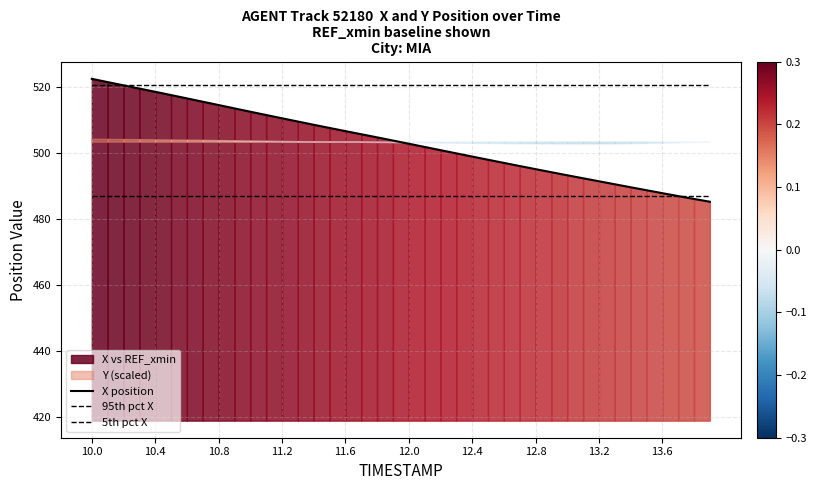

What is the label of the 34th point from the right?

12.4